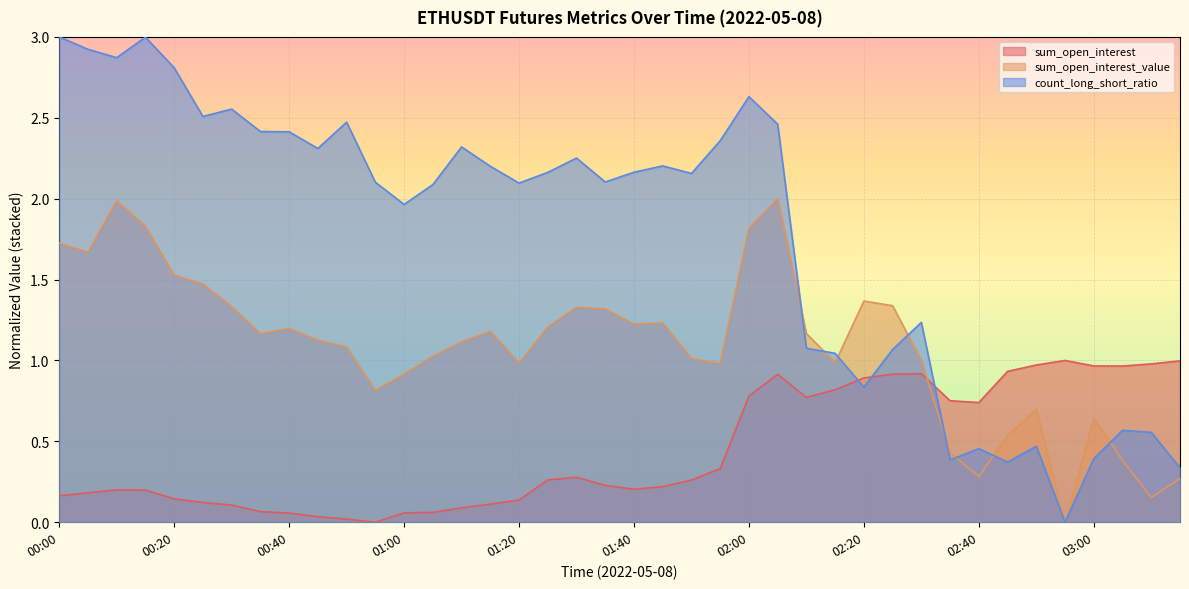

Where is the first local maximum for sum_open_interest_value?

00:10